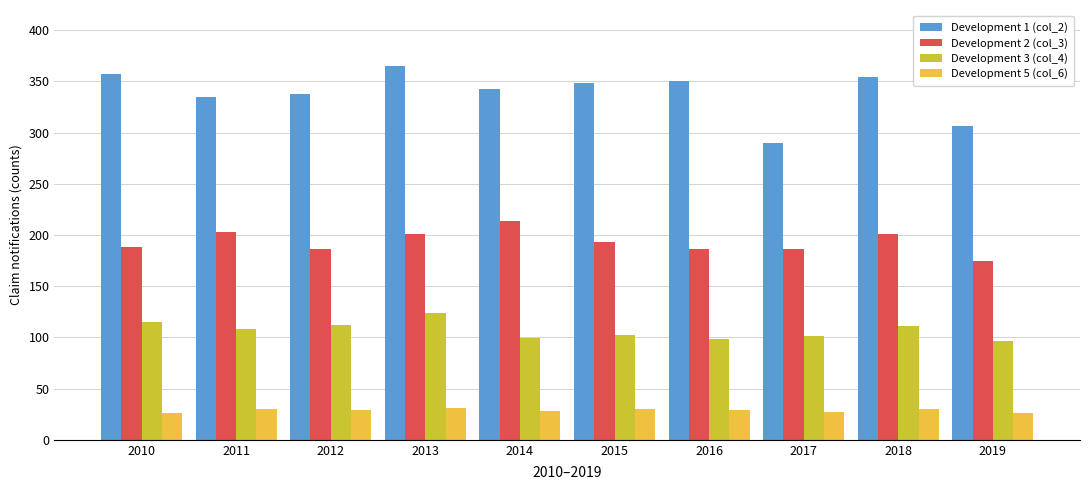

What is the value of the Development 1 (col_2) bar at the 4th from the left?

365.0